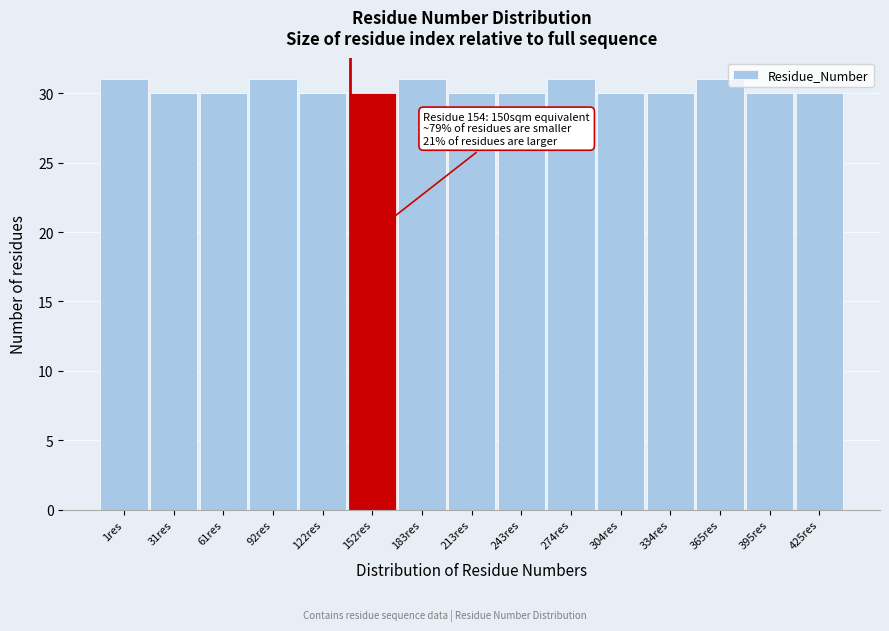

Reading left to right, extract all data points from this chart.

1res=31	31res=30	61res=30	92res=31	122res=30	152res=30	183res=31	213res=30	243res=30	274res=31	304res=30	334res=30	365res=31	395res=30	425res=30